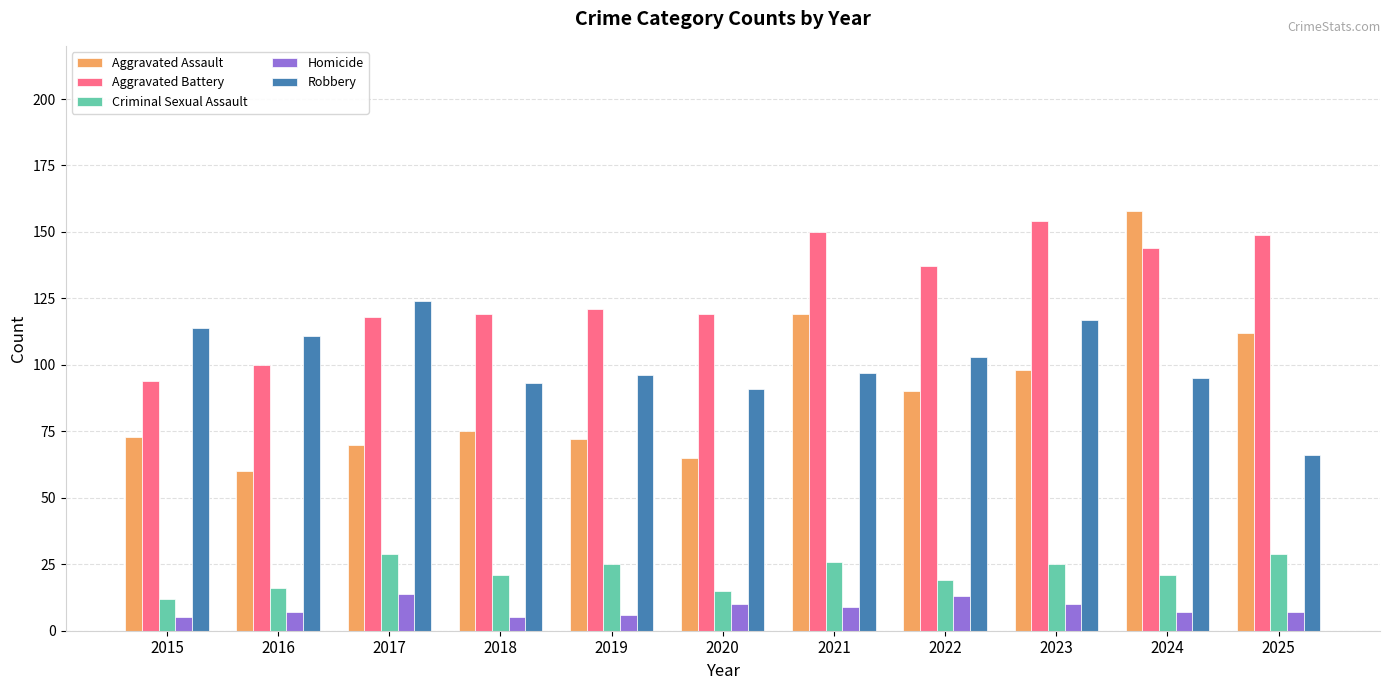

What is the difference between the maximum and minimum values in the Robbery series?

58